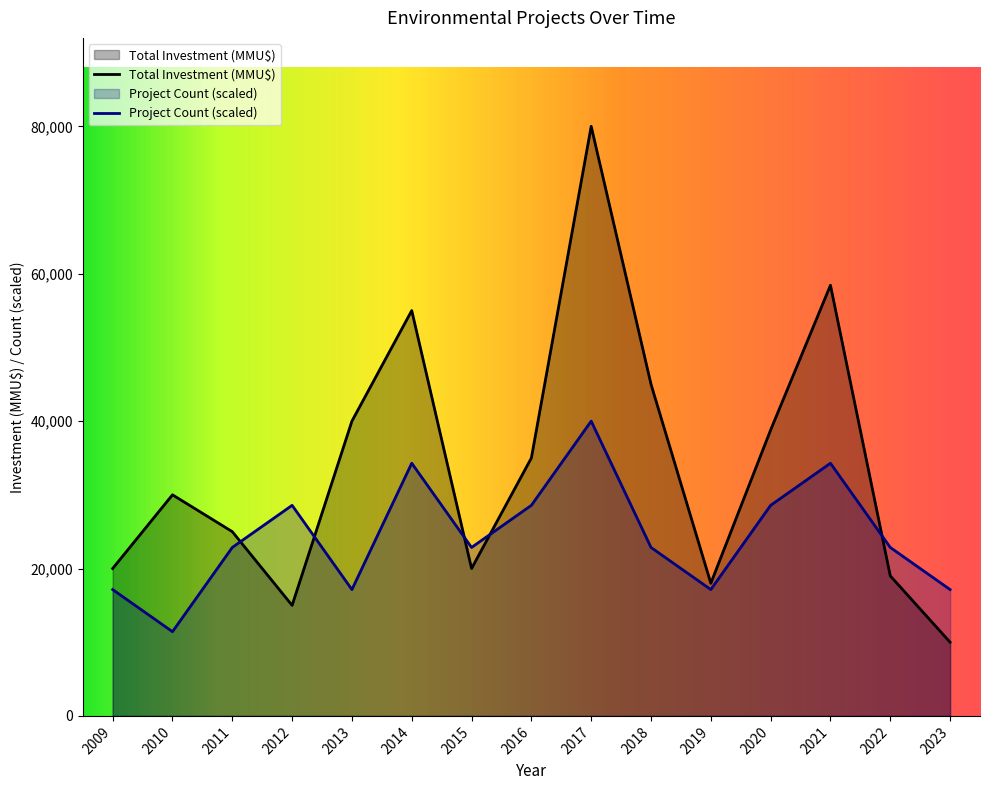

Which category has the lowest value across all series?

2023